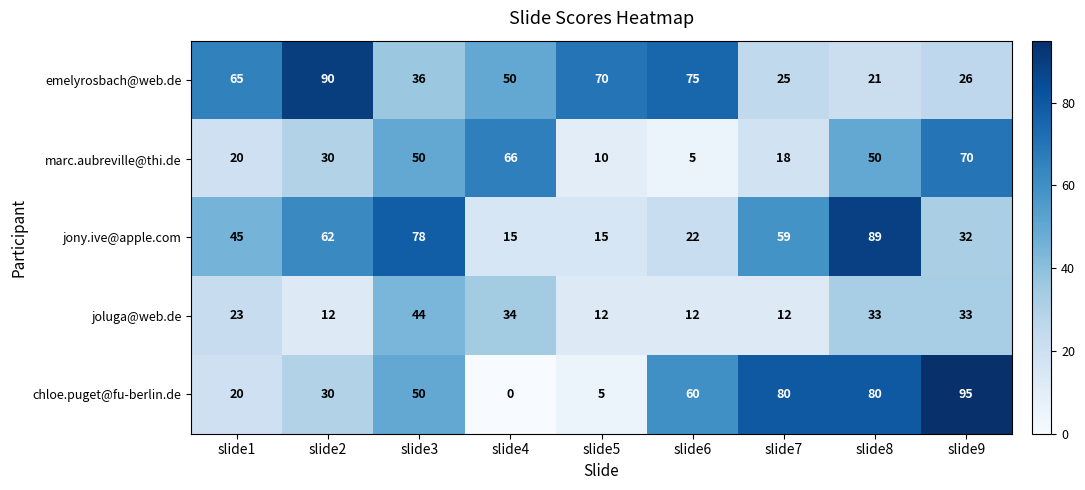

What is the maximum value for chloe.puget@fu-berlin.de?

95